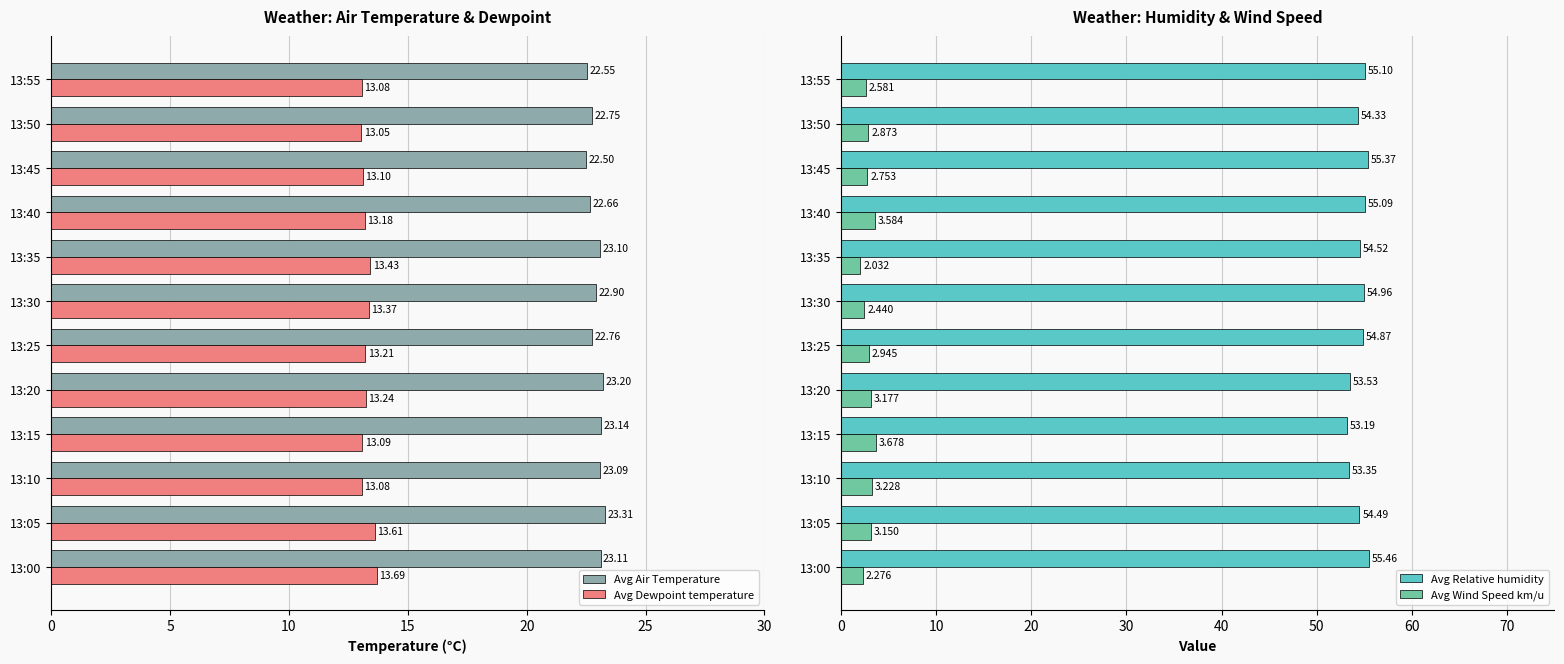

What are all the series names shown in the legend?

Avg Air Temperature, Avg Dewpoint temperature, Avg Relative humidity, Avg Wind Speed km/u